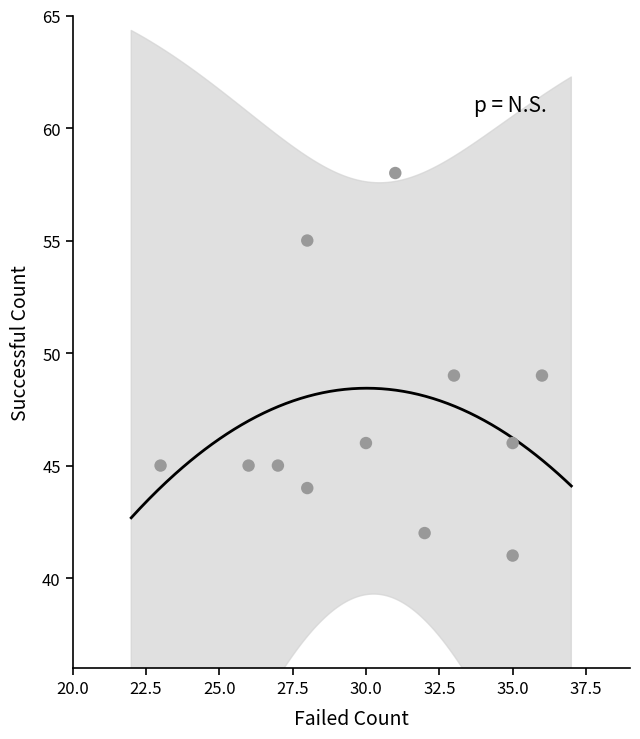

What is the average Y value?

47